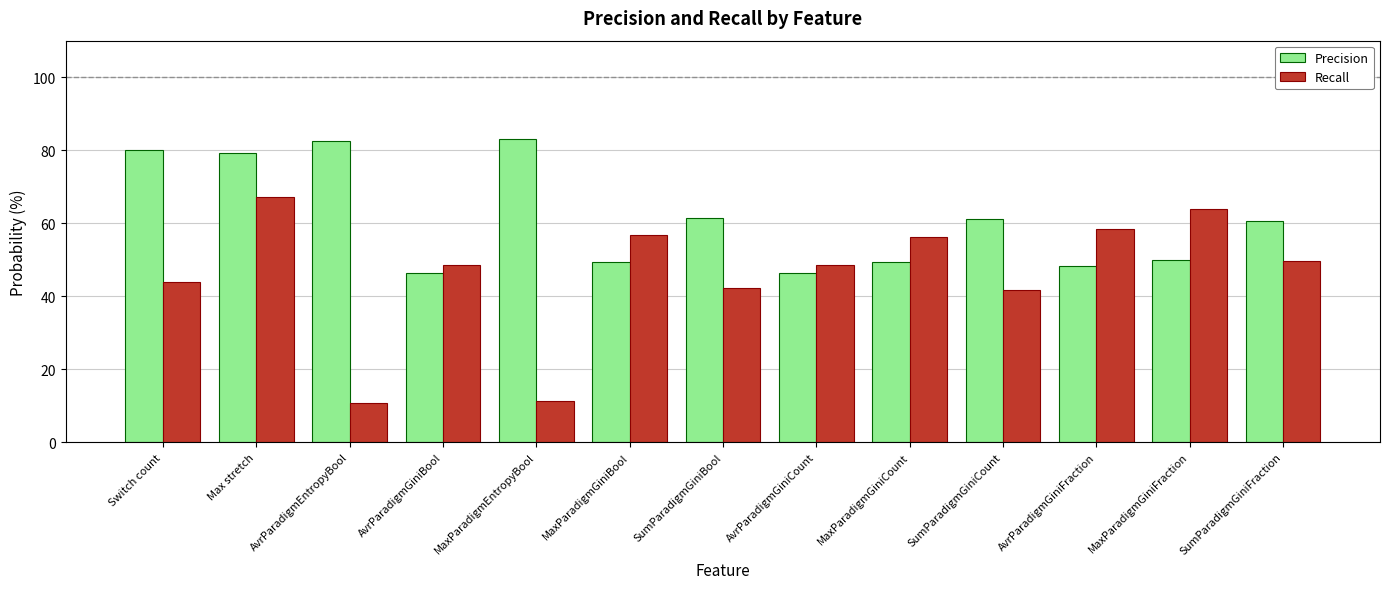

What is the average value of the Recall series?

46.1